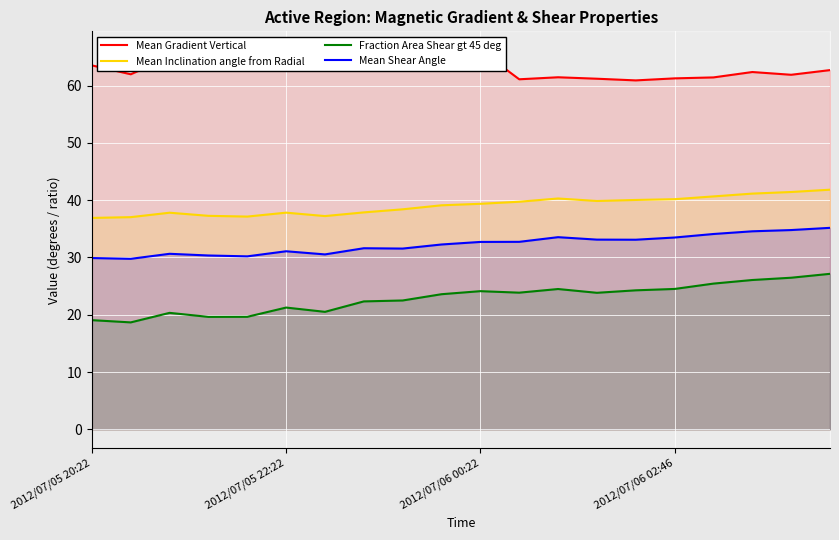

True or false: Mean Inclination angle from Radial and Fraction Area Shear gt 45 deg cross at least once.

False